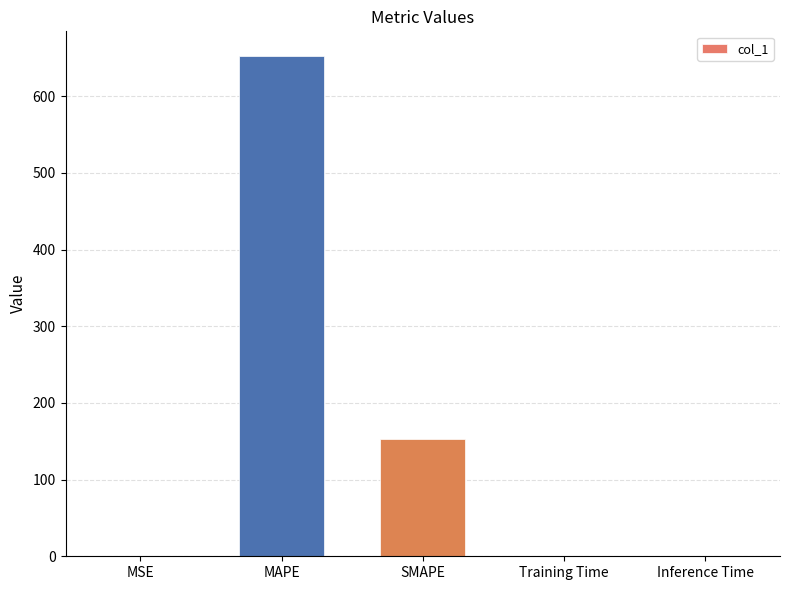

The chart shows a value of 0.0 at Inference Time. True or false?

True